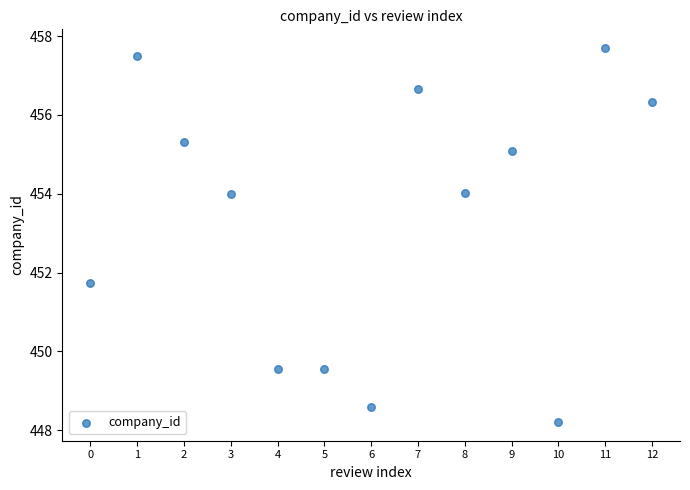

What Y value in the scatter plot is closest to 452?

451.7